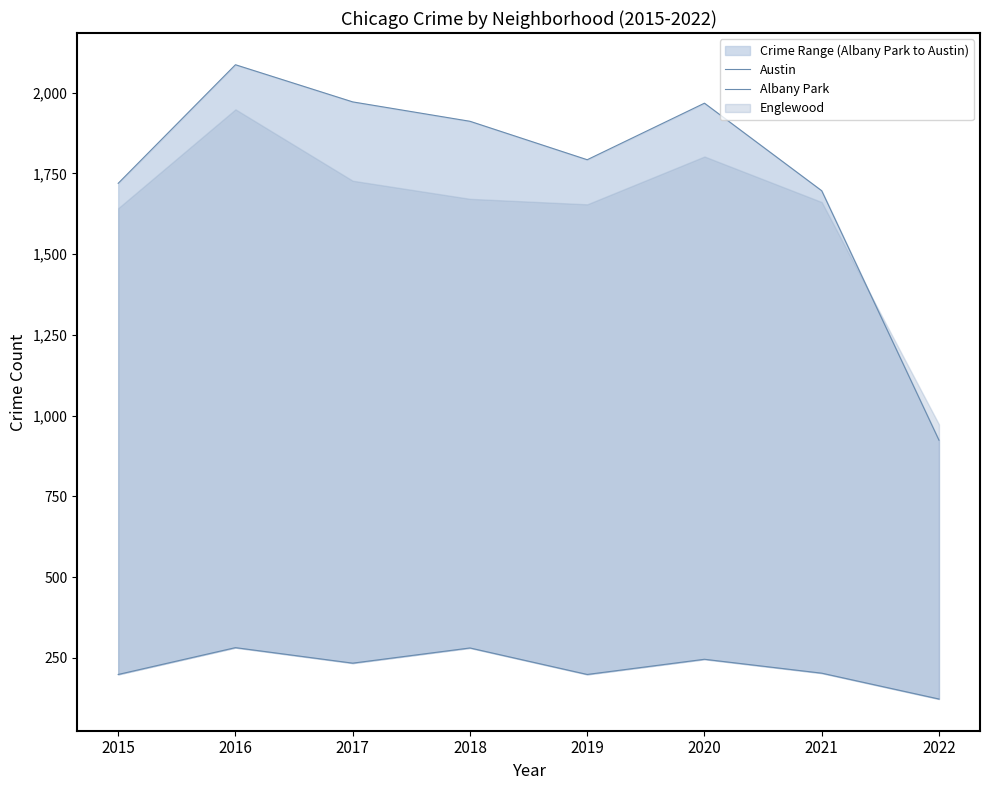

Which series has the widest spread of values?

Austin